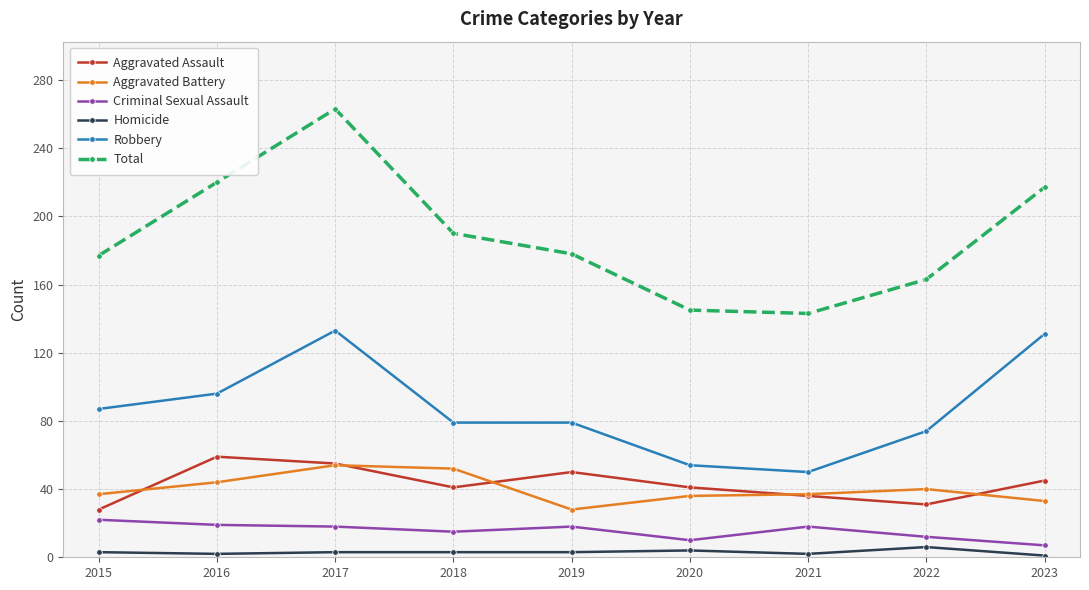

Which series has the largest range (max minus min)?

Total